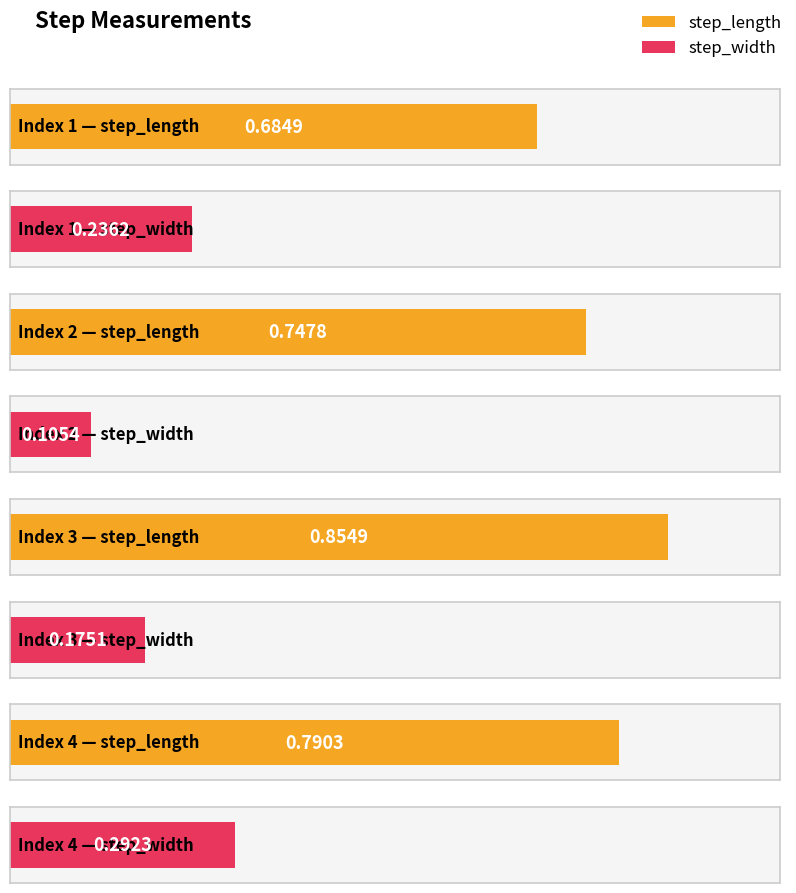

Which series has the largest range (max minus min)?

step_width